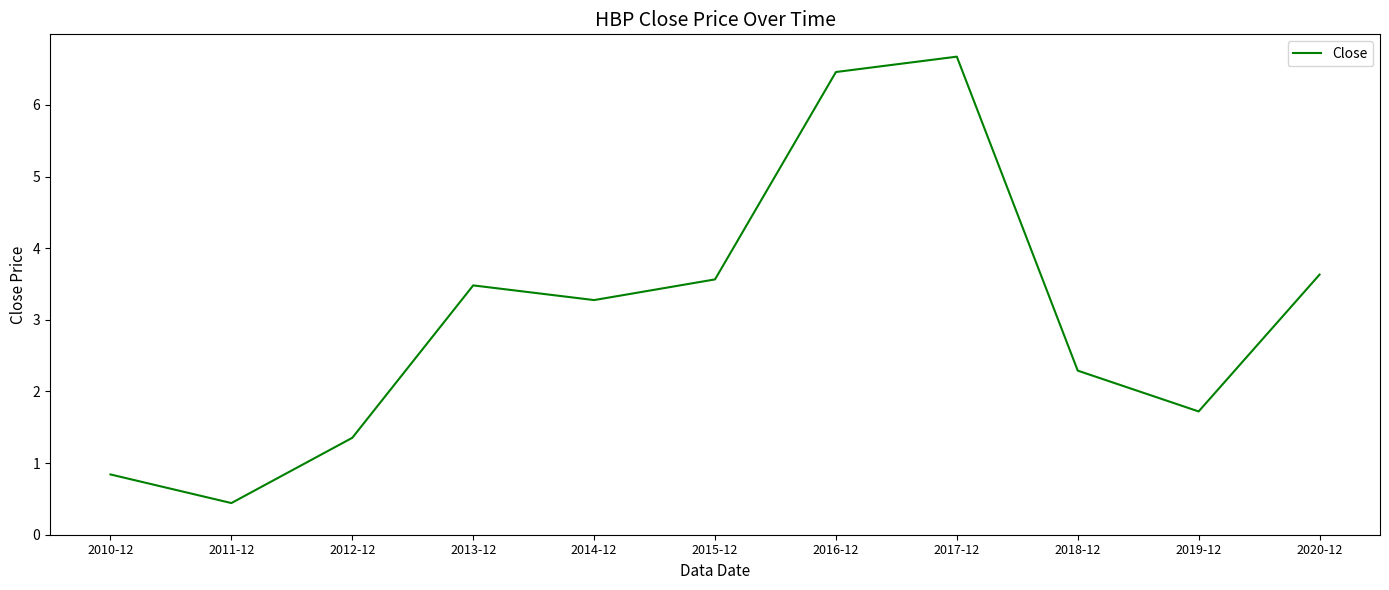

Rank the categories by value from lowest to highest.

2011-12, 2010-12, 2012-12, 2019-12, 2018-12, 2014-12, 2013-12, 2015-12, 2020-12, 2016-12, 2017-12